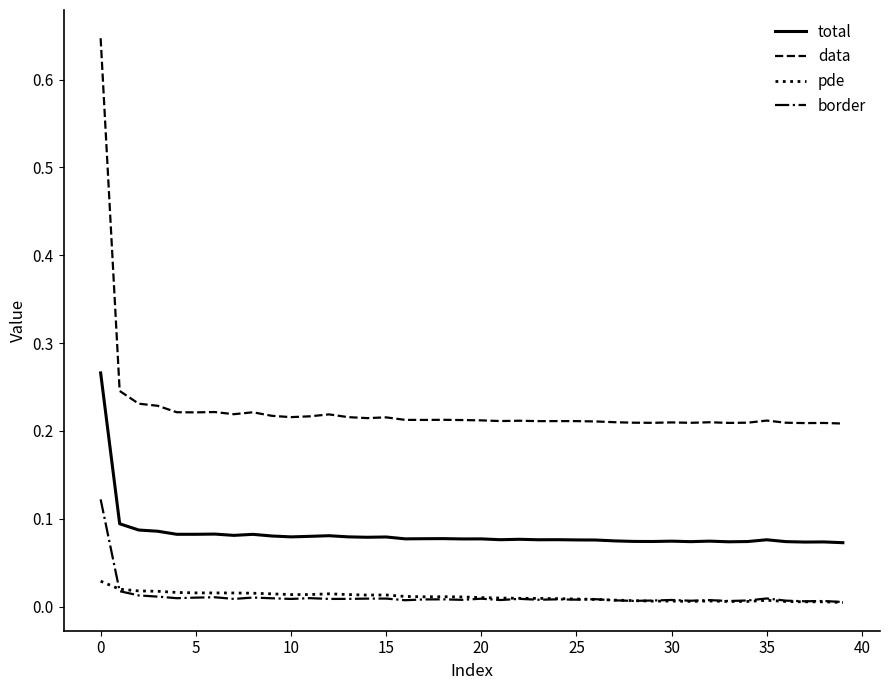

Rank the series by their maximum value, from highest to lowest.

data, total, border, pde